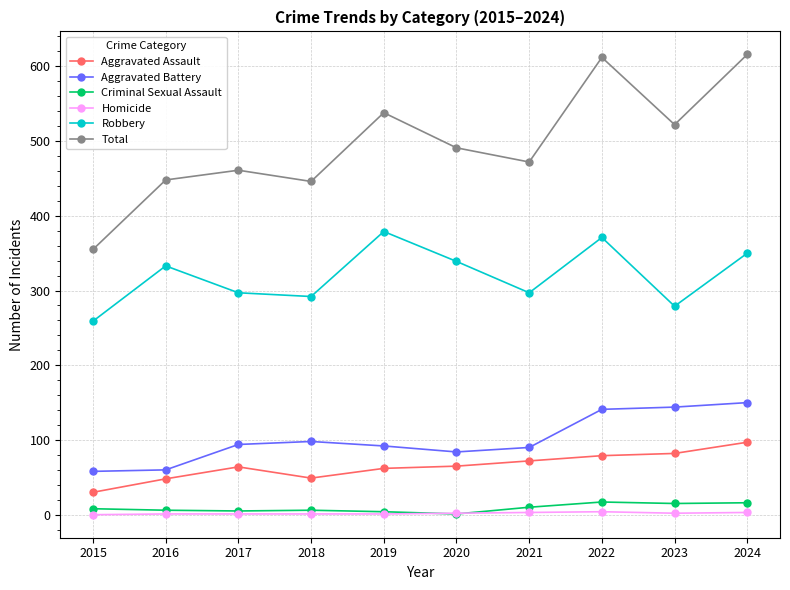

What is the lowest value of the Total series?

355